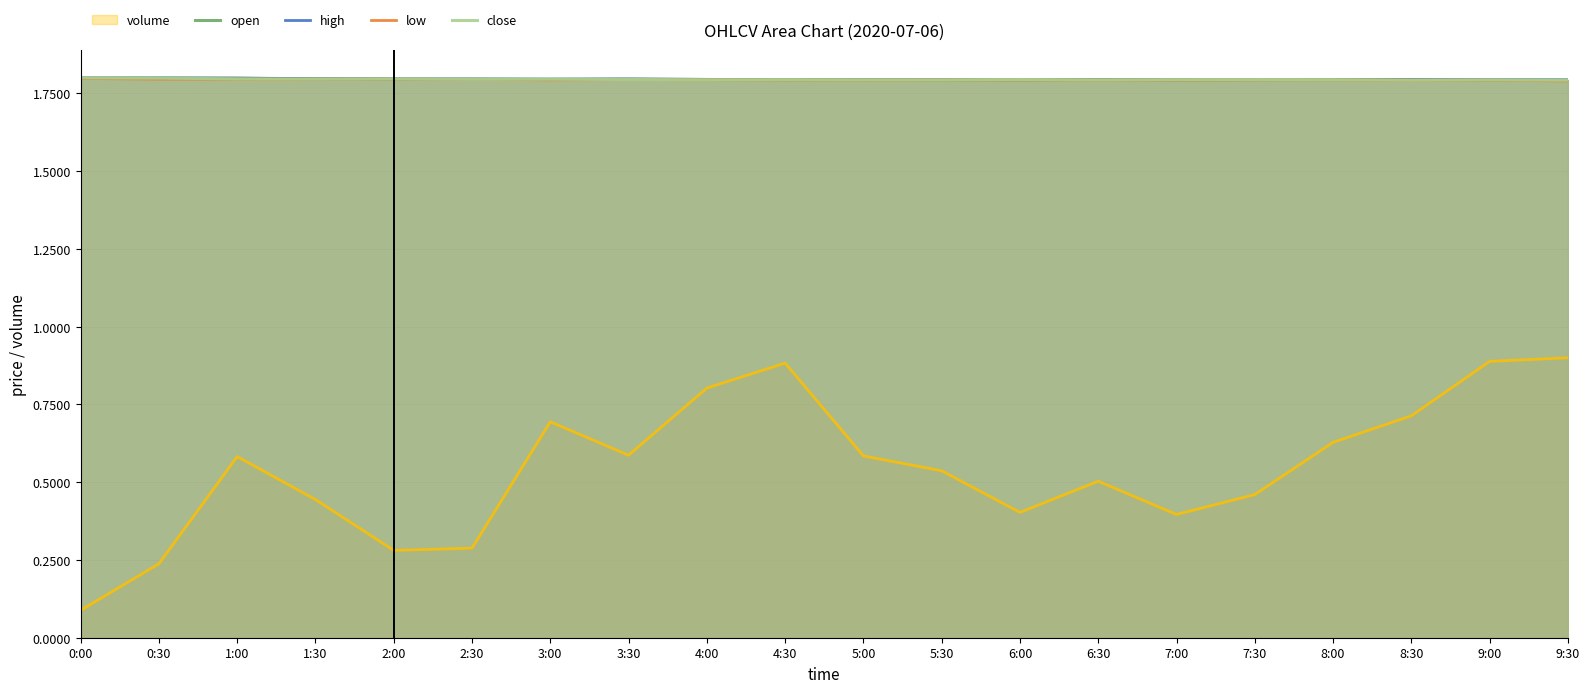

Between 2:30 and 8:30, which series saw the biggest shift?

volume